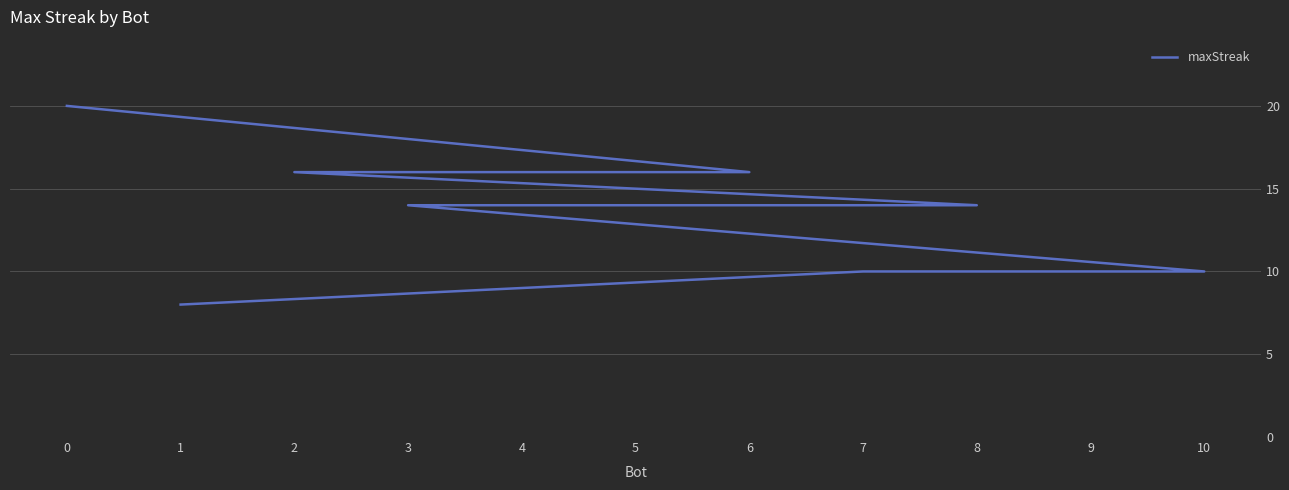

What is the greatest value displayed?

20